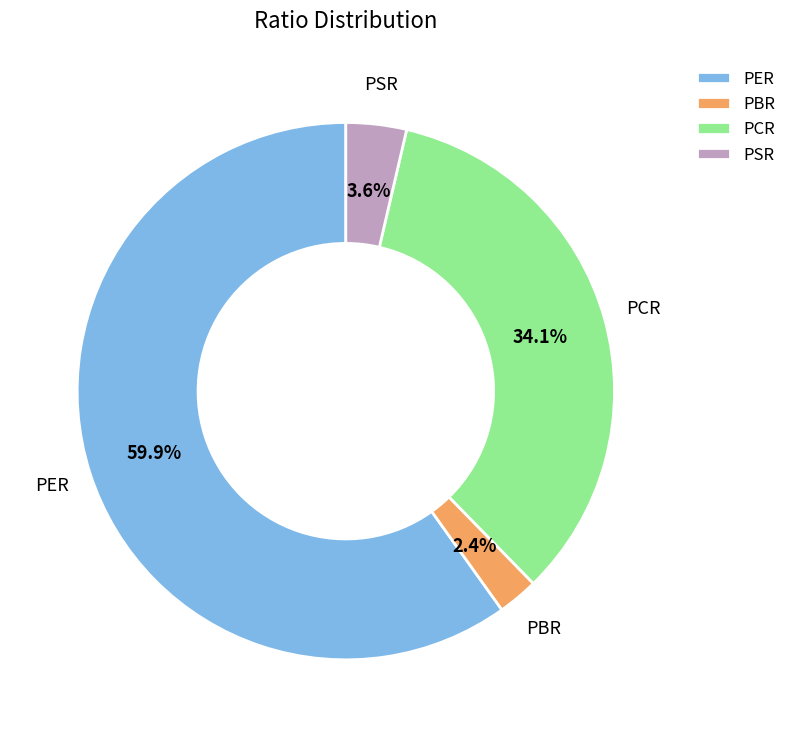

Which category has the biggest portion of the pie?

PER